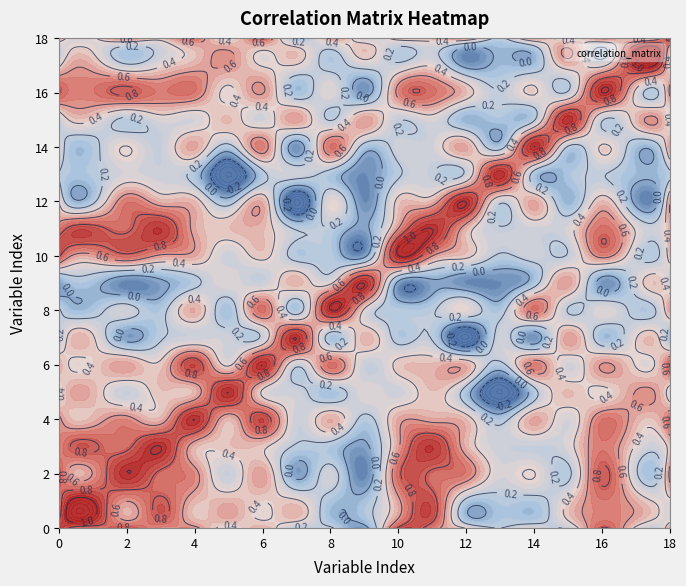

What is the maximum value shown in the chart?

1.0